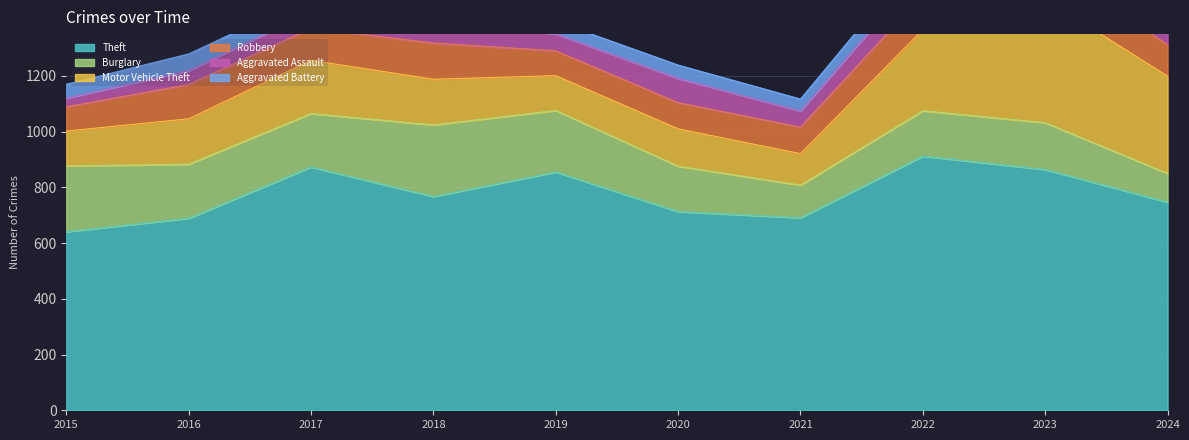

At which category is the sum across all series the highest?

2023